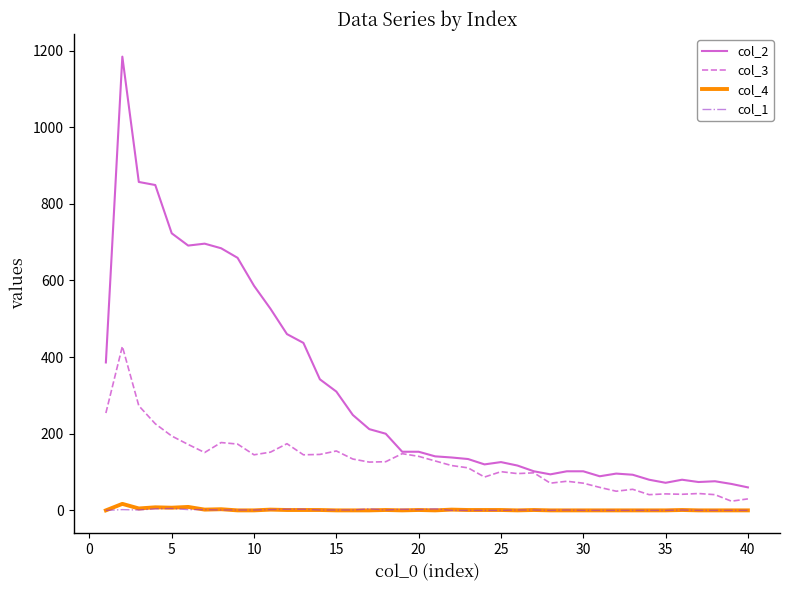

What is the greatest value displayed?

1184